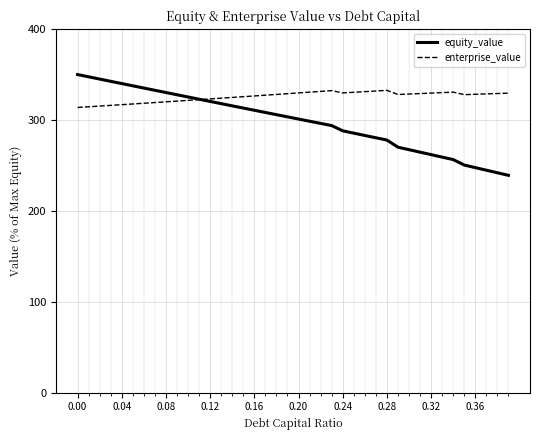

List the series in order of their overall mean, lowest first.

equity_value, enterprise_value